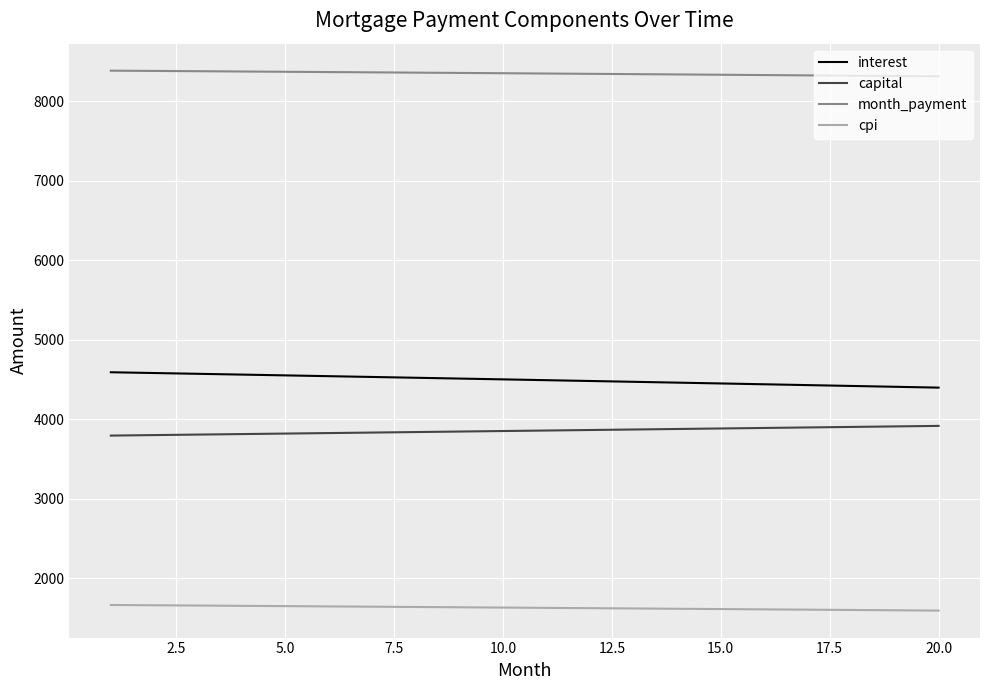

What is the maximum value shown in the chart?

8385.2